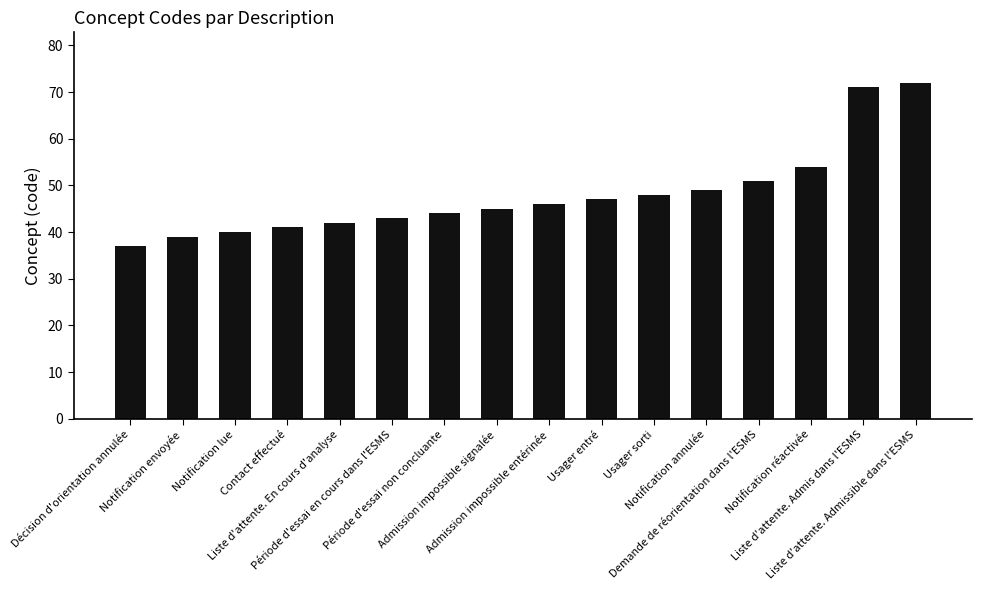

Rank the categories by value from lowest to highest.

Décision d'orientation annulée, Notification envoyée, Notification lue, Contact effectué, Liste d'attente. En cours d'analyse, Période d'essai en cours dans l'ESMS, Période d'essai non concluante, Admission impossible signalée, Admission impossible entérinée, Usager entré, Usager sorti, Notification annulée, Demande de réorientation dans l'ESMS, Notification réactivée, Liste d'attente. Admis dans l'ESMS, Liste d'attente. Admissible dans l'ESMS